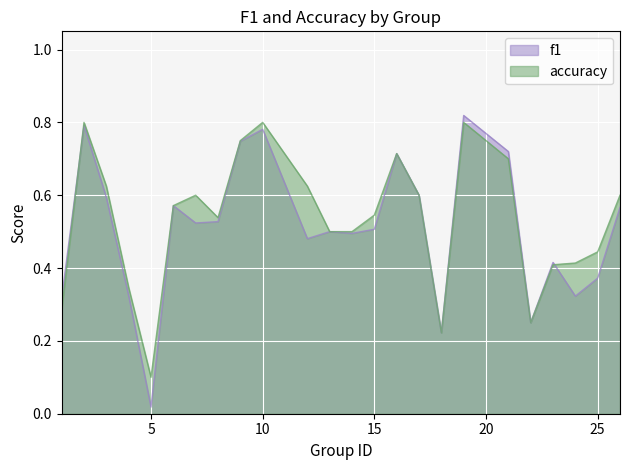

True or false: f1 has a value of 0.3 at 24.

True